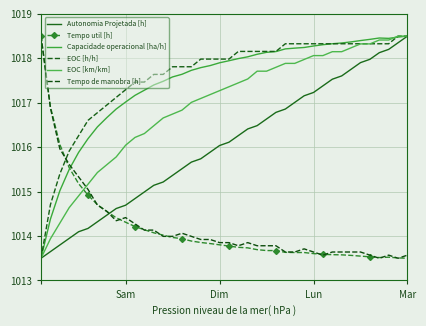

How many categories are shown in the chart?

40